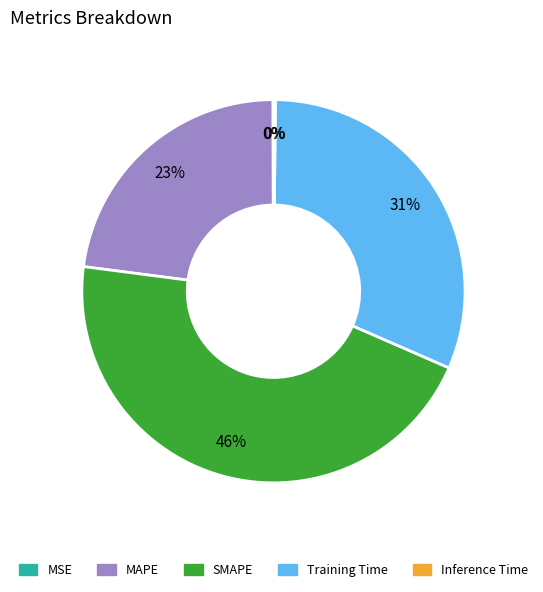

Do SMAPE and MAPE together represent more than half of the pie?

Yes